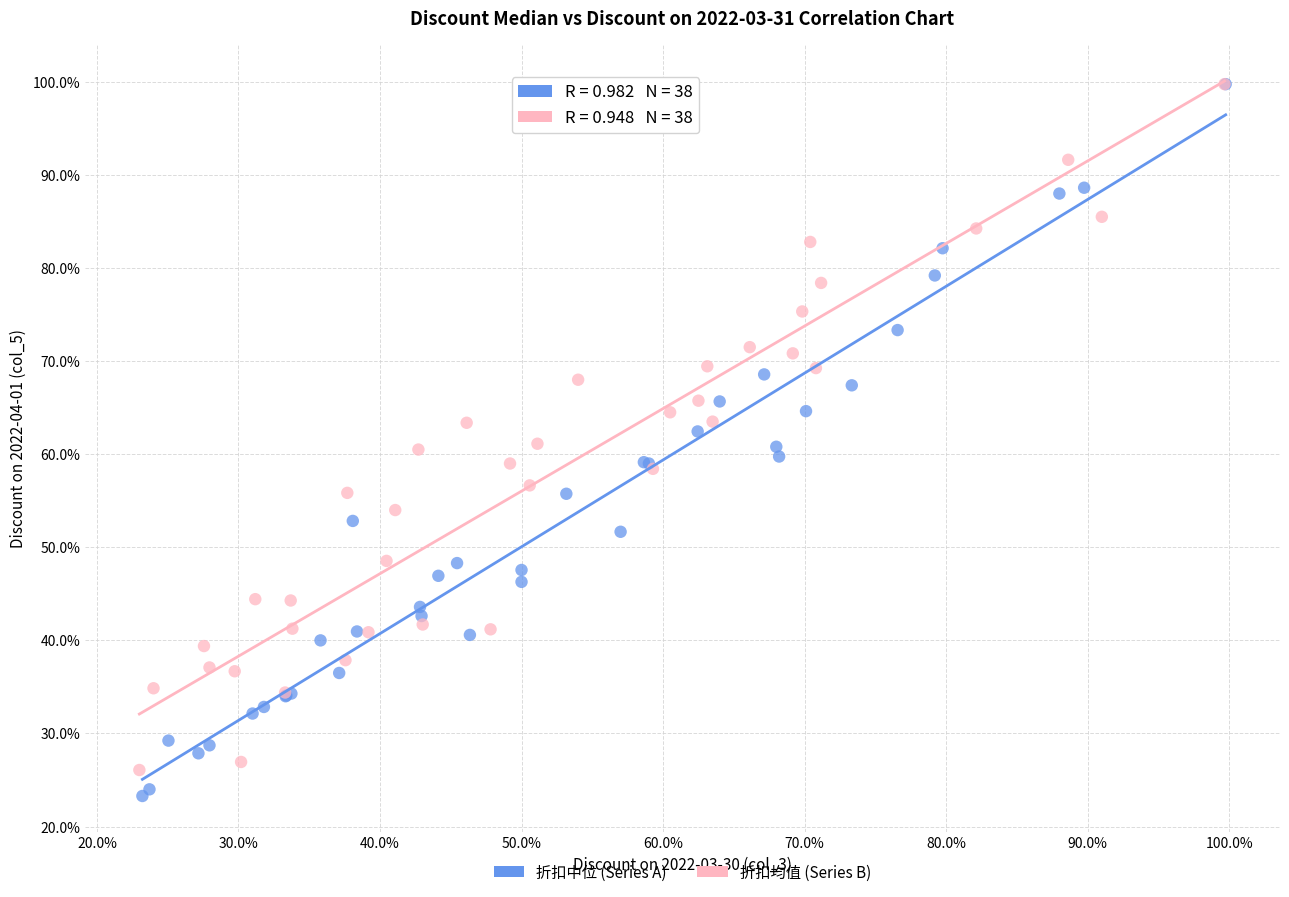

Which series has the largest Y range (max minus min)?

折扣中位 (Series A)